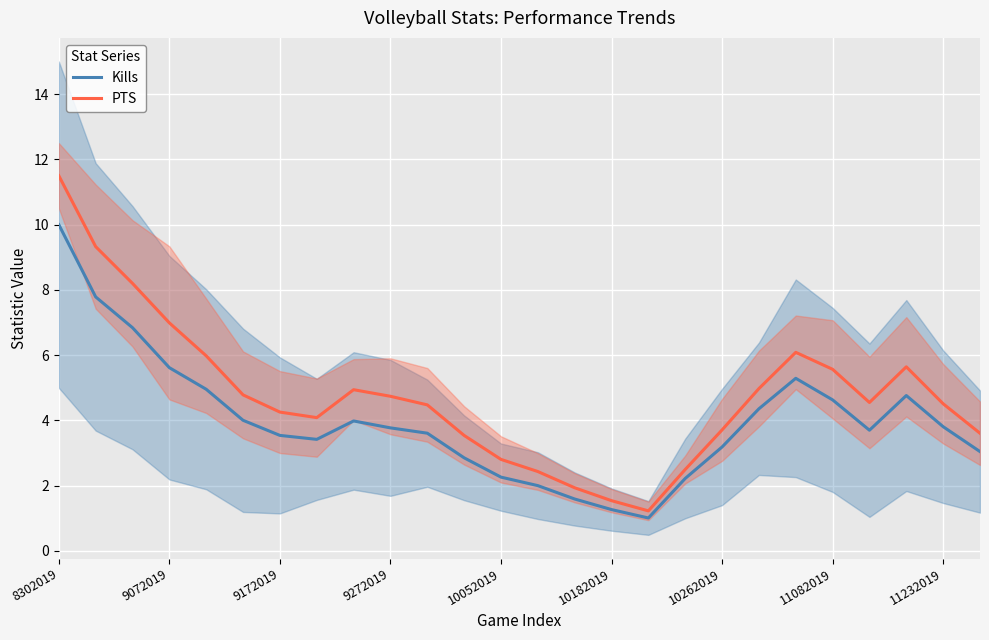

Which series has the widest spread of values?

PTS